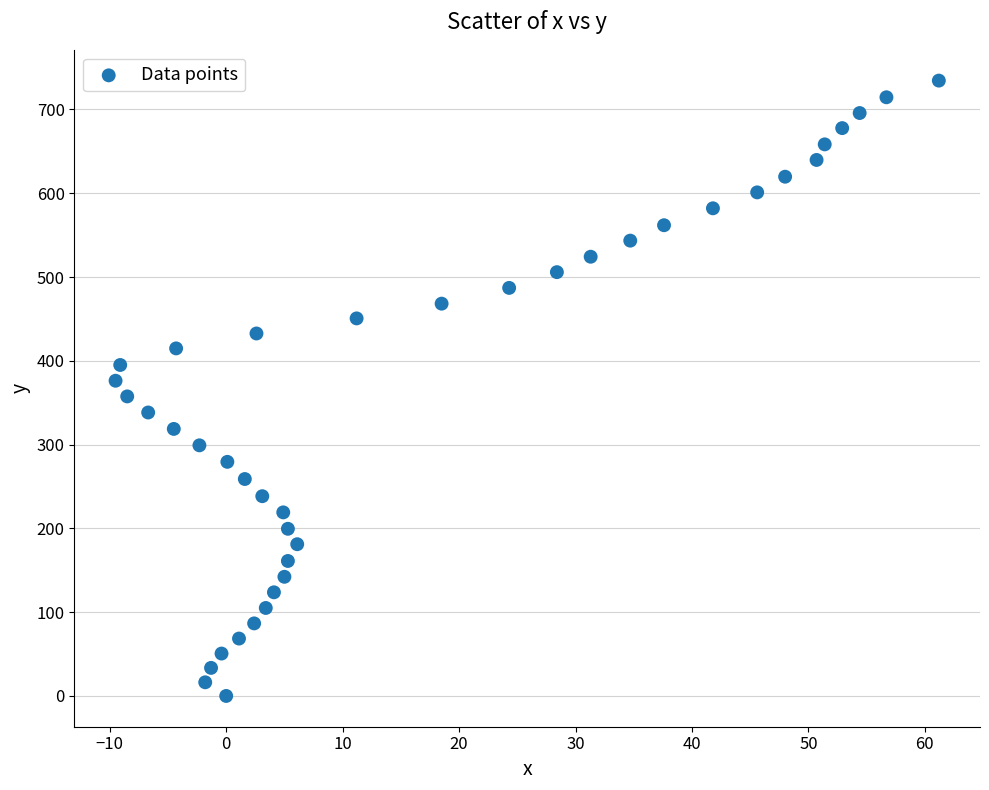

What is the range of X values (max minus min)?

70.7